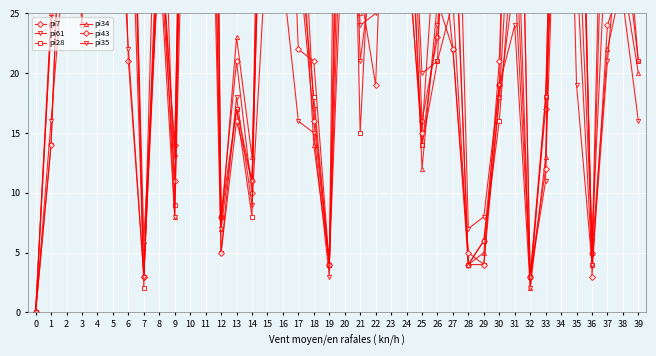

What is the value of the pi28 point at the 30th from the left?

6